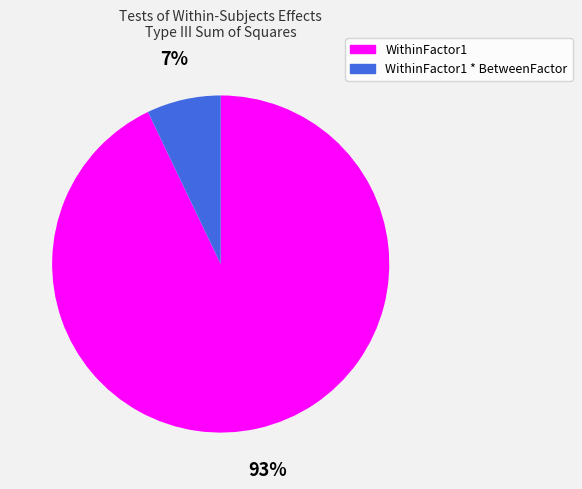

To the nearest percent, what is the difference between the WithinFactor1 * BetweenFactor and WithinFactor1 slice percentages?

86%